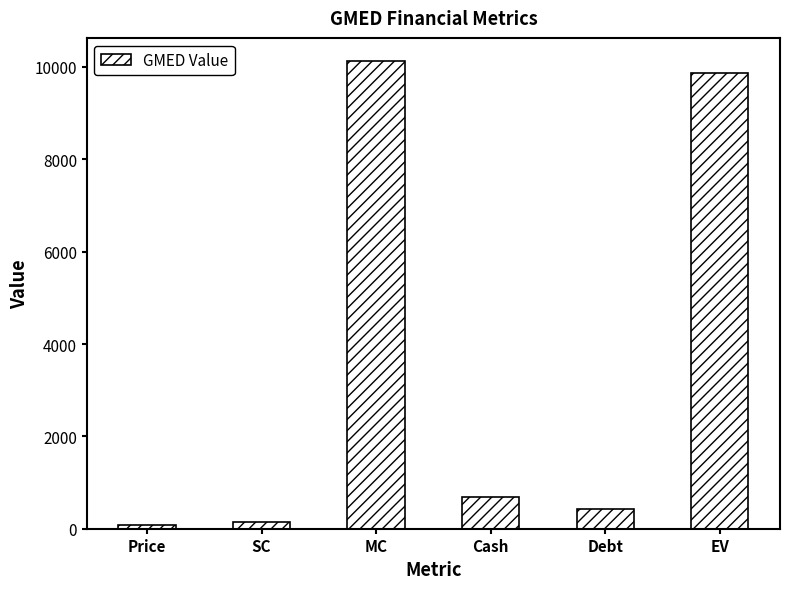

What is the average value?

3555.1